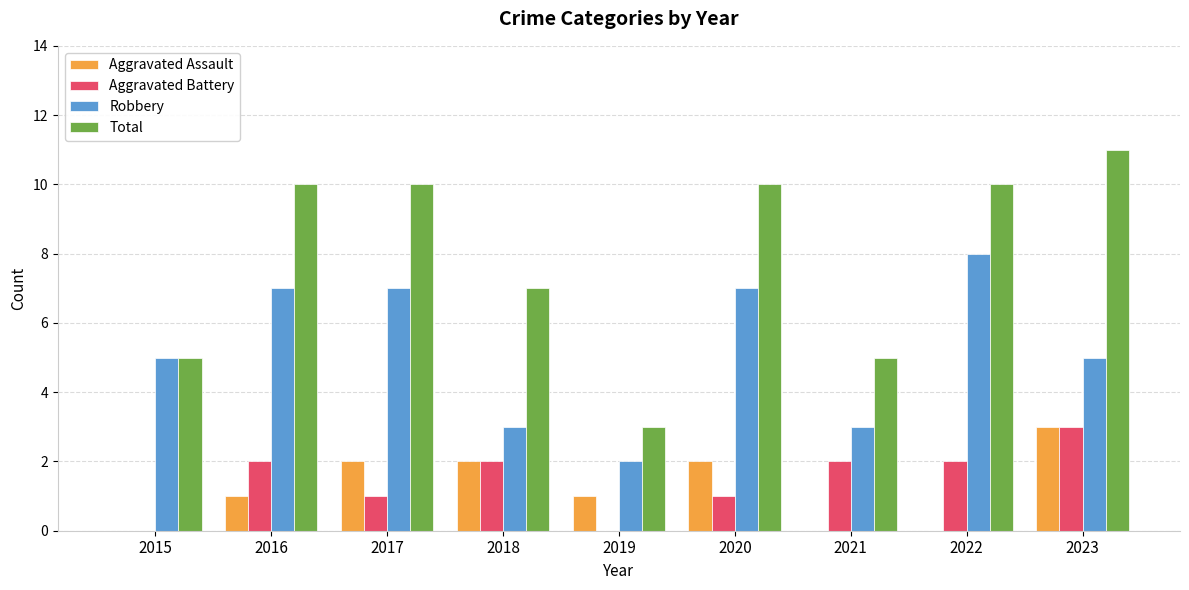

What is the greatest value displayed?

11